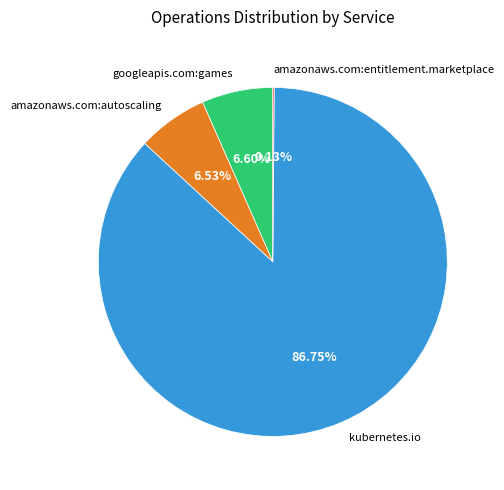

The amazonaws.com:autoscaling slice represents 7% of the pie. True or false?

True